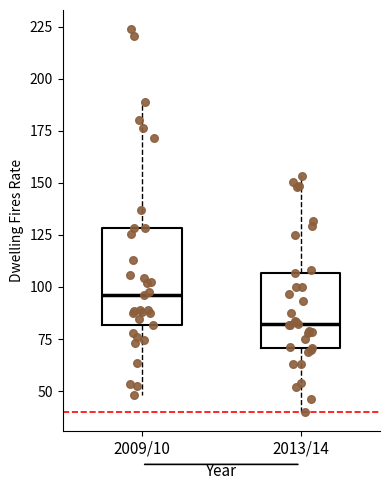

Which box has the lowest median line?

2013/14